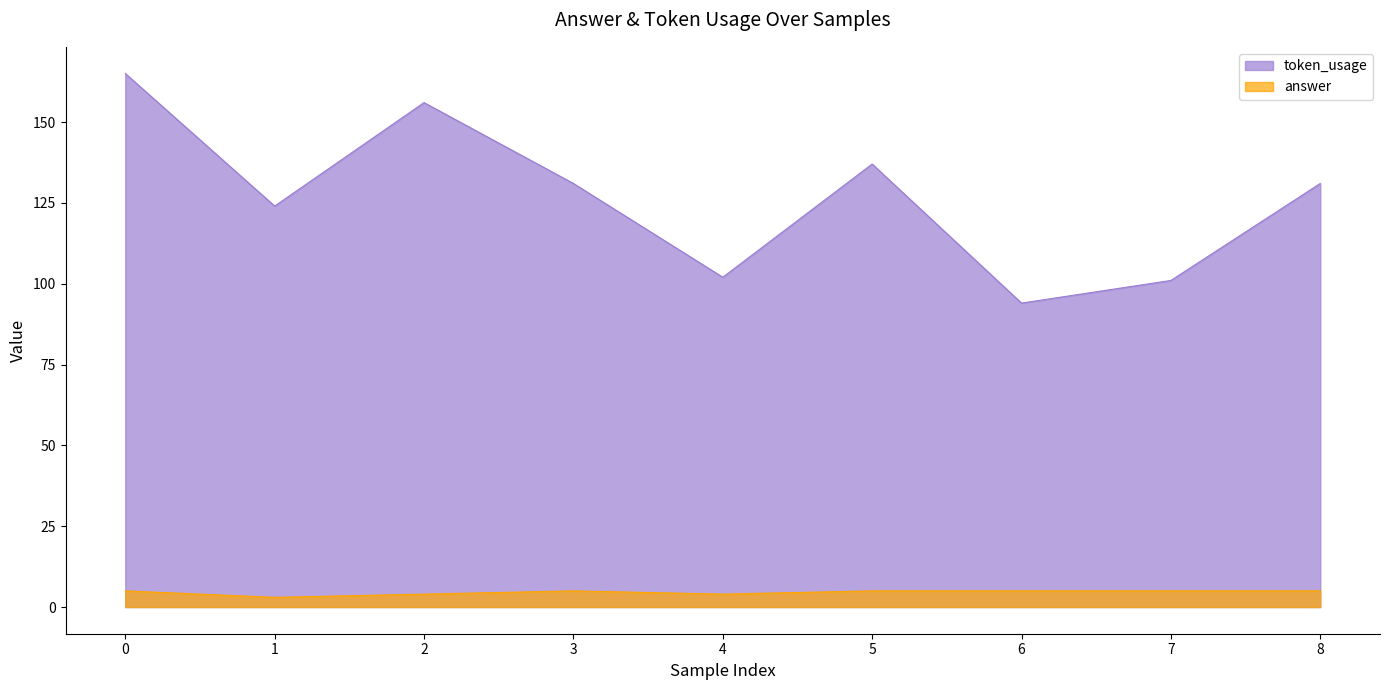

True or false: answer has a value of 5 at 4.

False